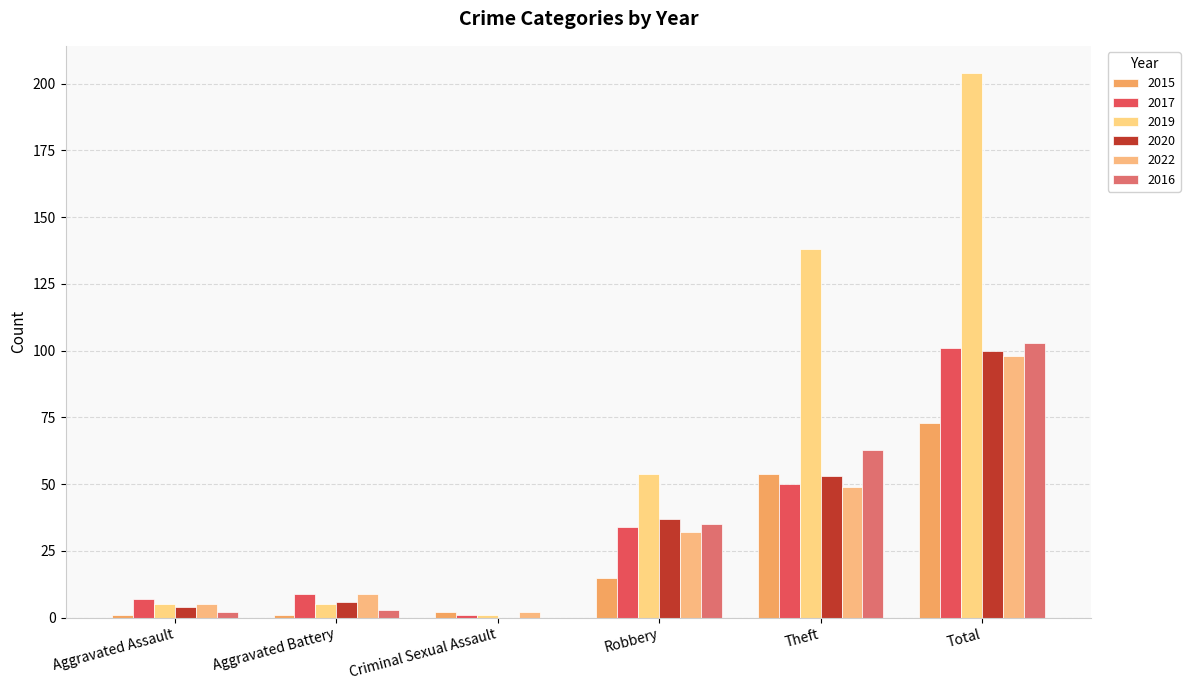

At which category is the sum across all series the highest?

Total